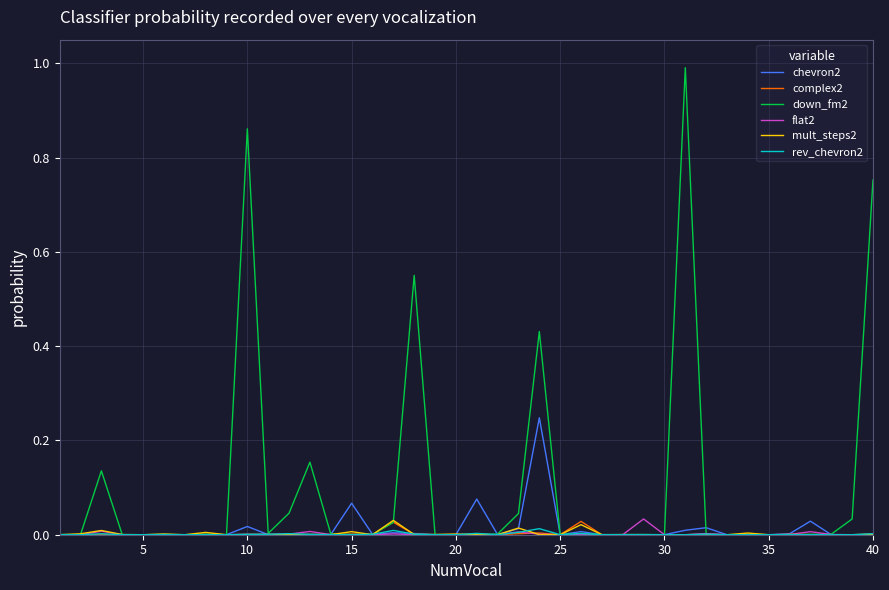

Which series has the largest total across all categories?

down_fm2